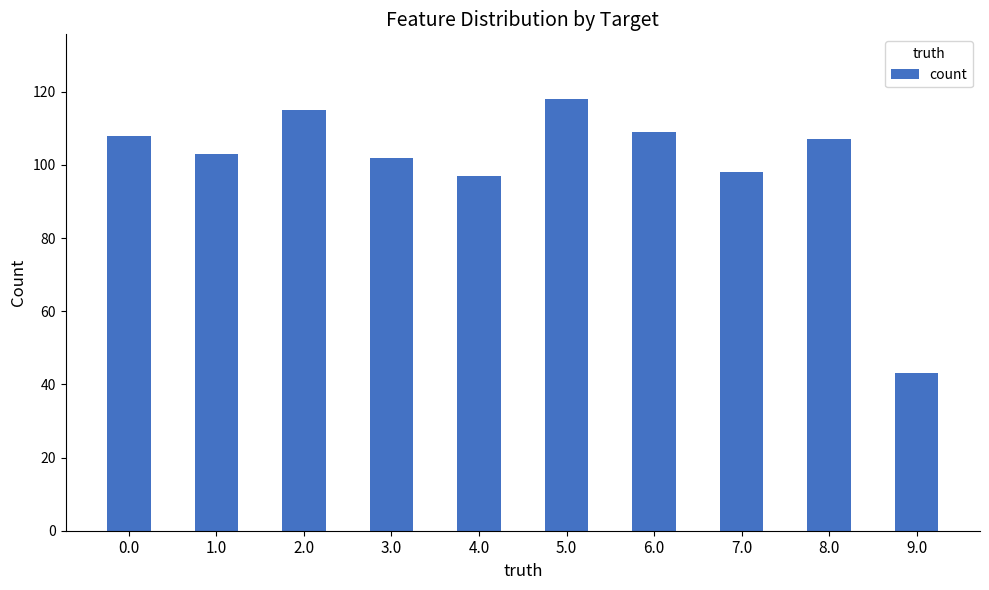

What position from the right is 7.0?

3